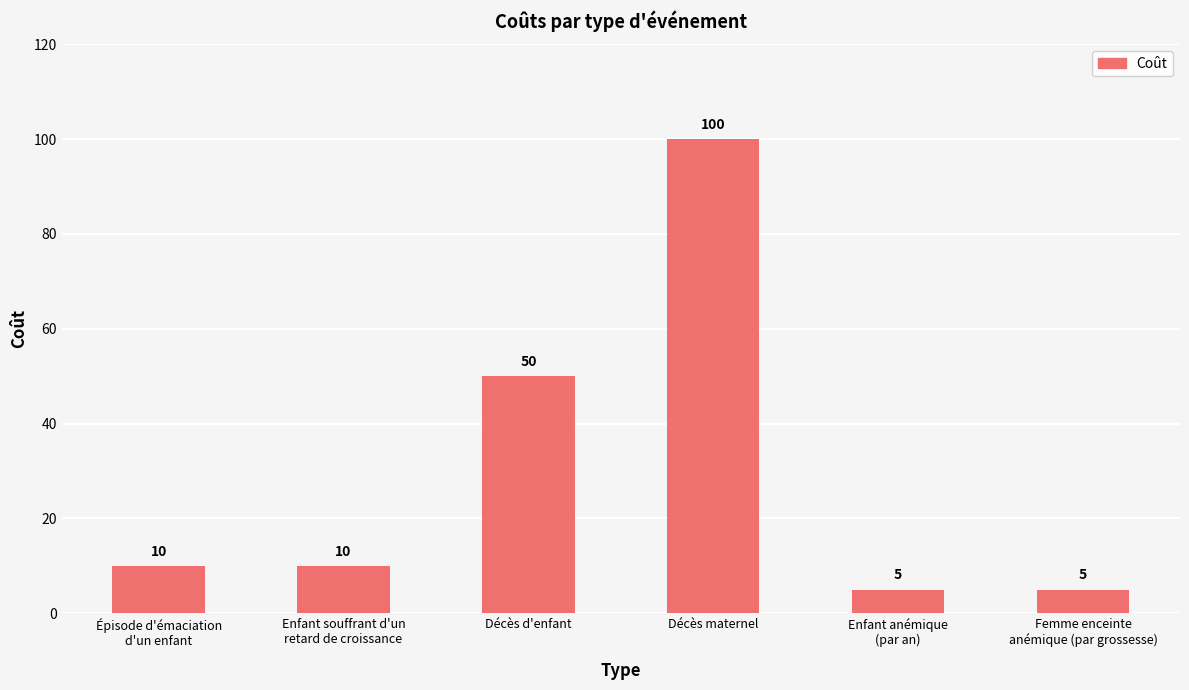

How many distinct data groups are displayed?

1